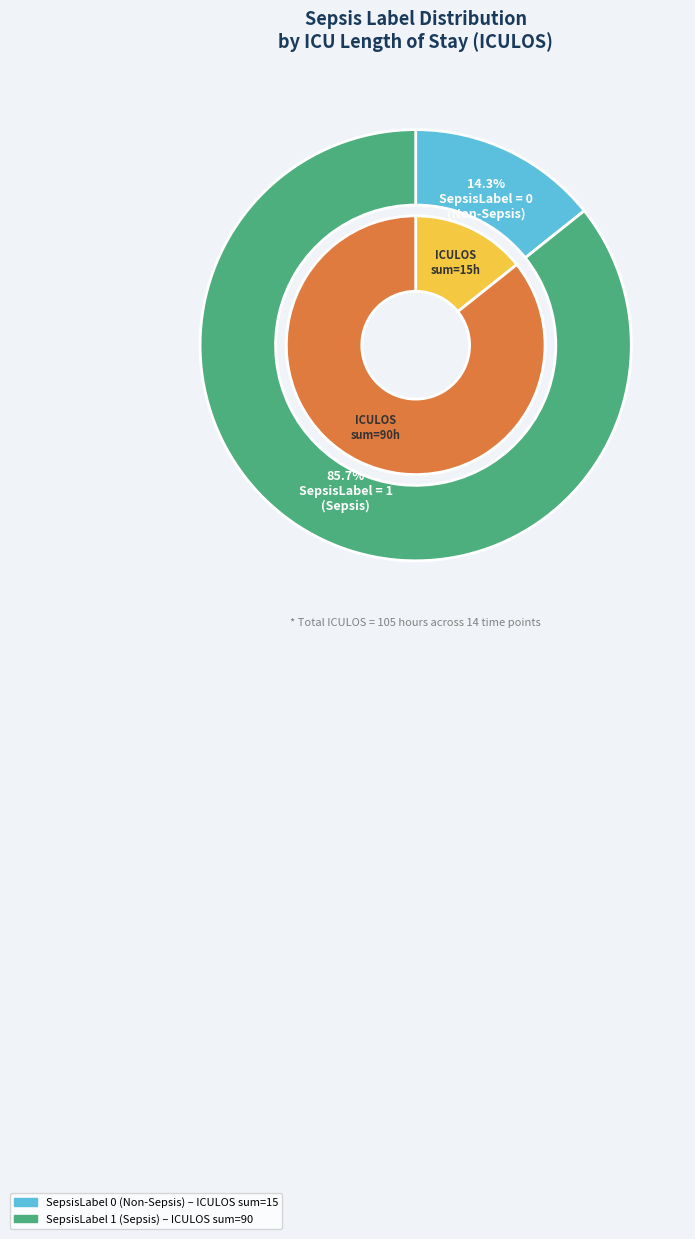

The SepsisLabel 0 (ICULOS 1-5) slice represents 1% of the pie. True or false?

False